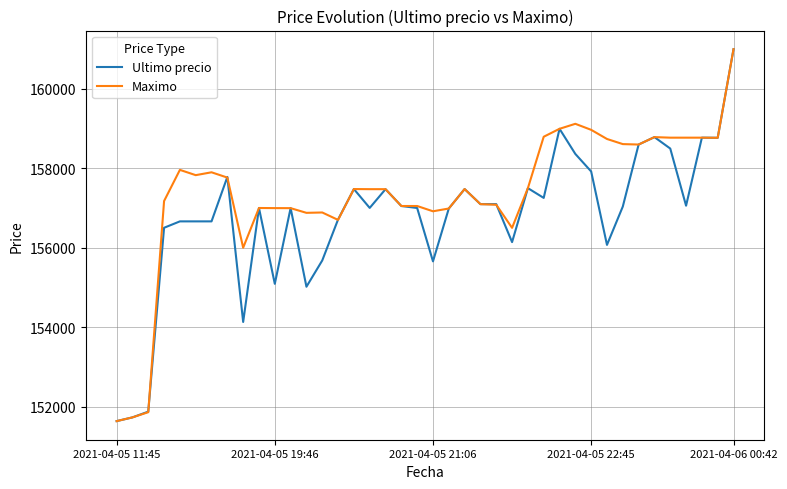

List the series in order of their overall mean, lowest first.

Ultimo precio, Maximo